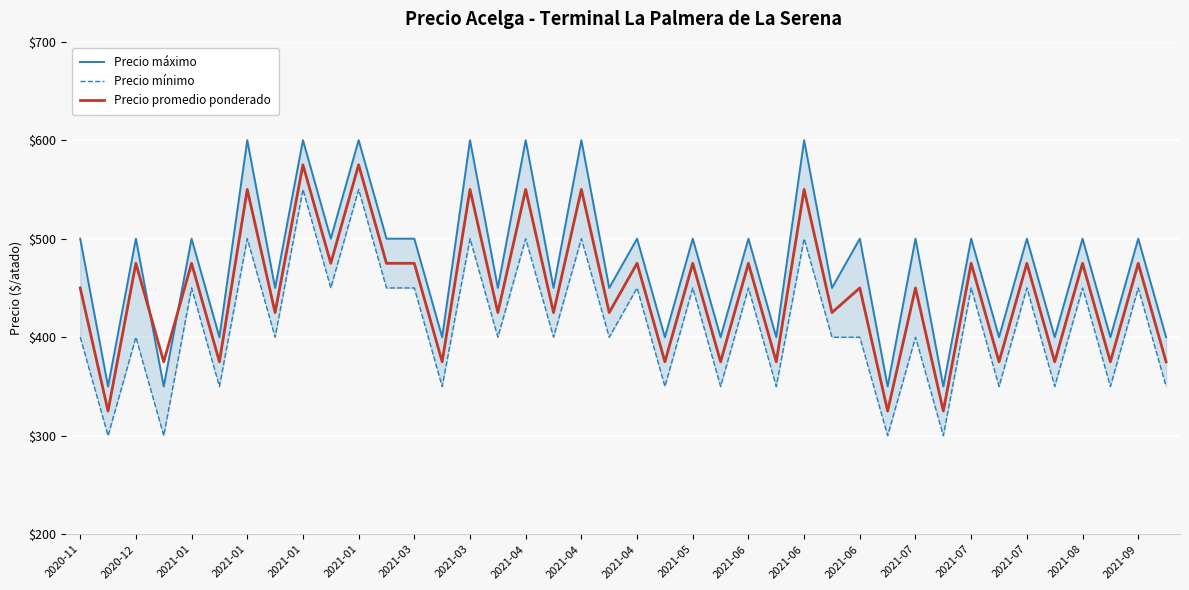

What is the difference between the maximum and minimum values in the Precio promedio ponderado series?

250